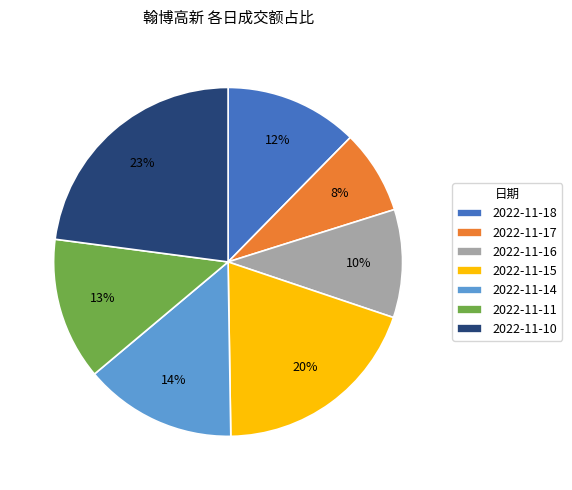

Combined, do 2022-11-16 and 2022-11-14 account for over 50%?

No